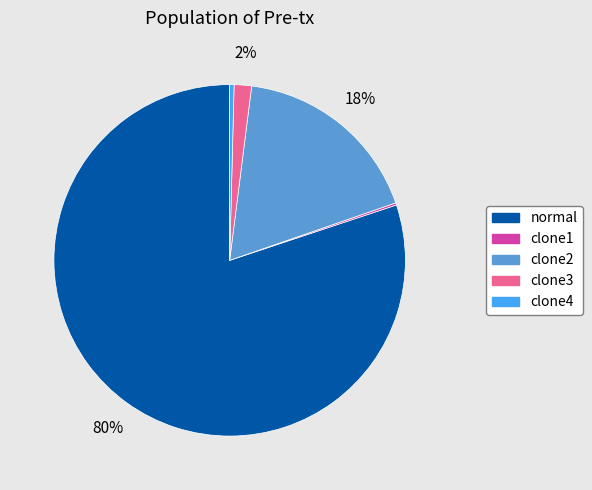

Combined, do clone2 and clone3 account for over 50%?

No